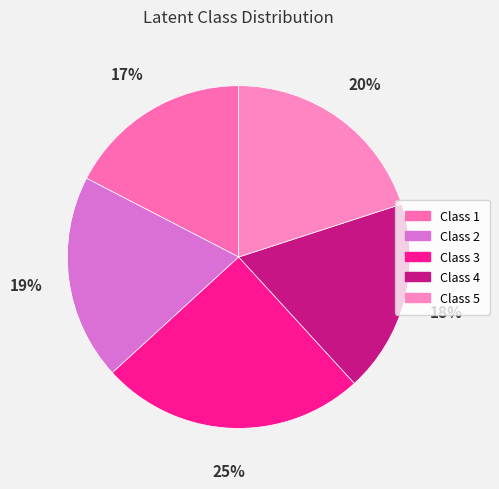

Is the sum of Class 2 and Class 3 greater than half?

No